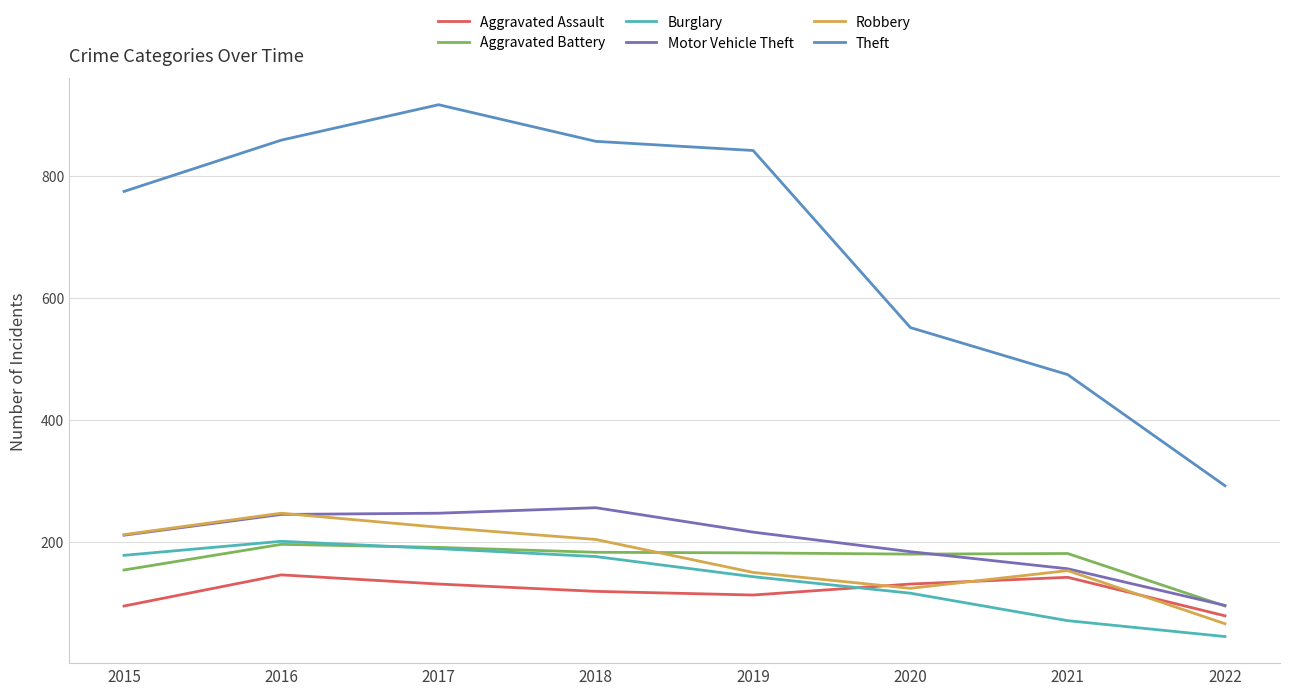

What is the spread (max minus min) of values at 2016?

712